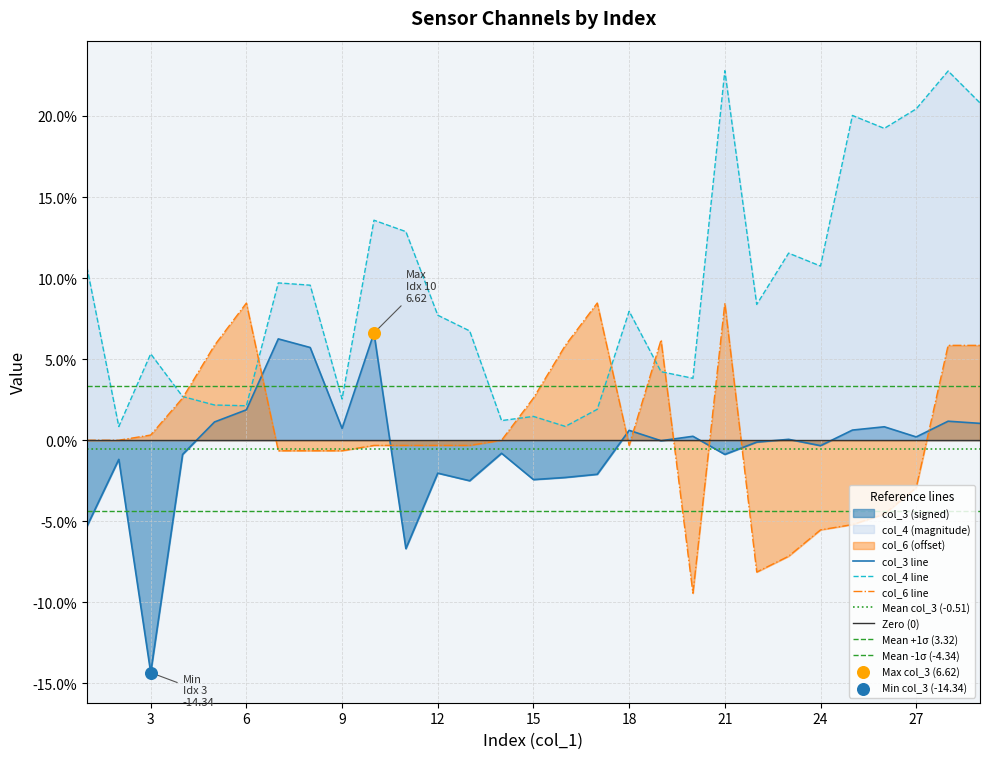

At how many categories does at least one series exceed 18?

6